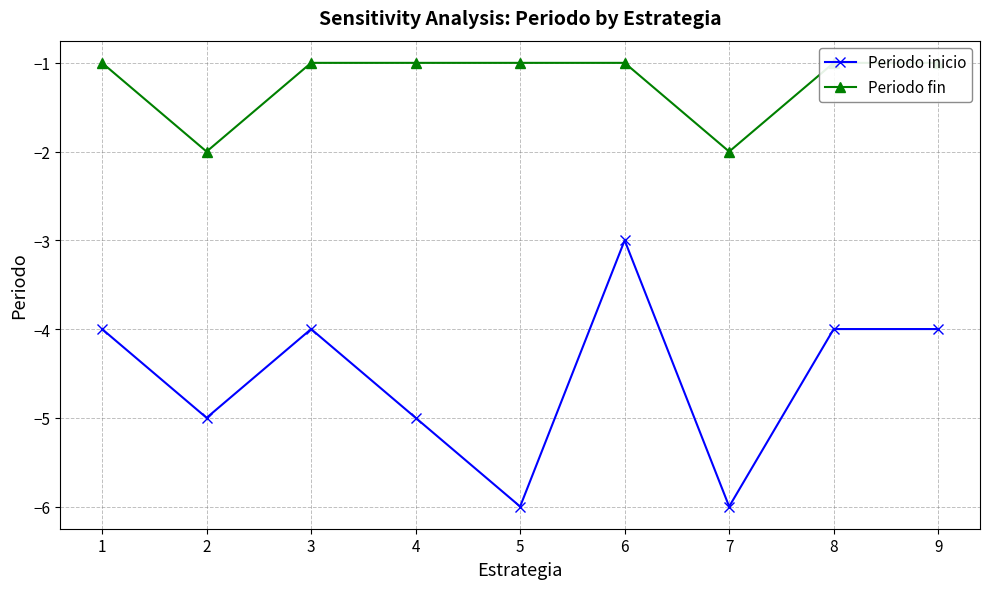

Count the number of categories in the chart.

9